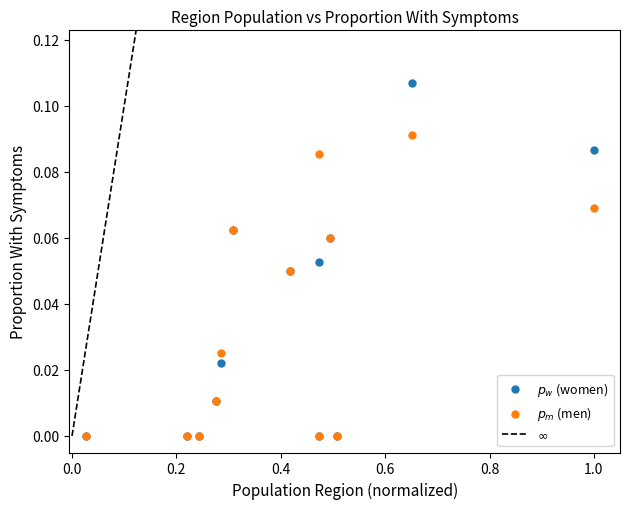

Which series has the widest spread of Y values?

$p_w$ (women)